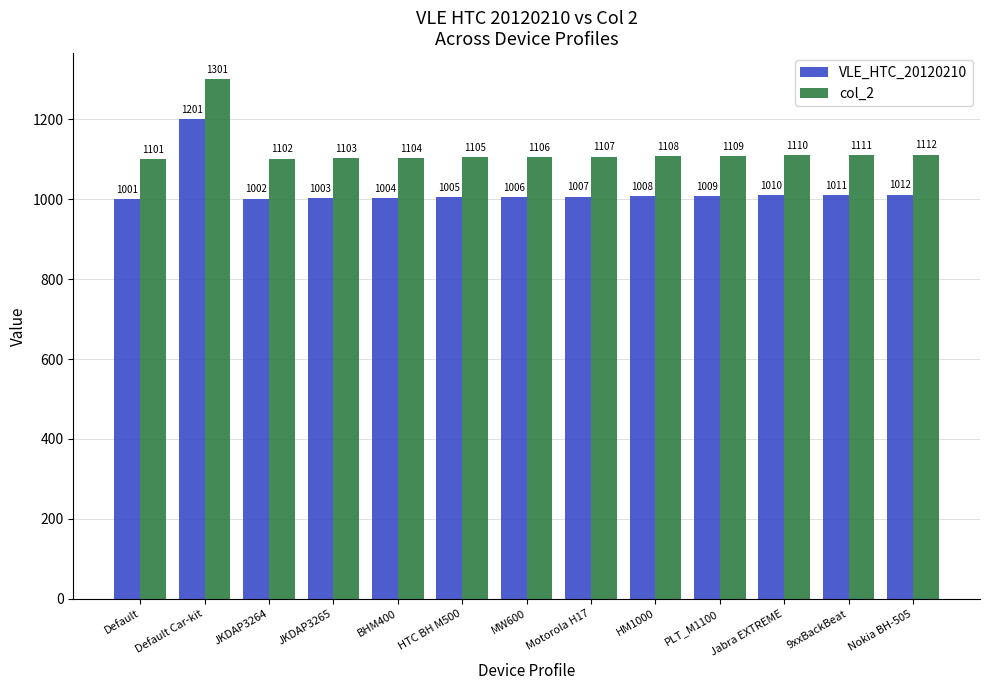

What is the value of the VLE_HTC_20120210 bar at the 3rd from the left?

1002